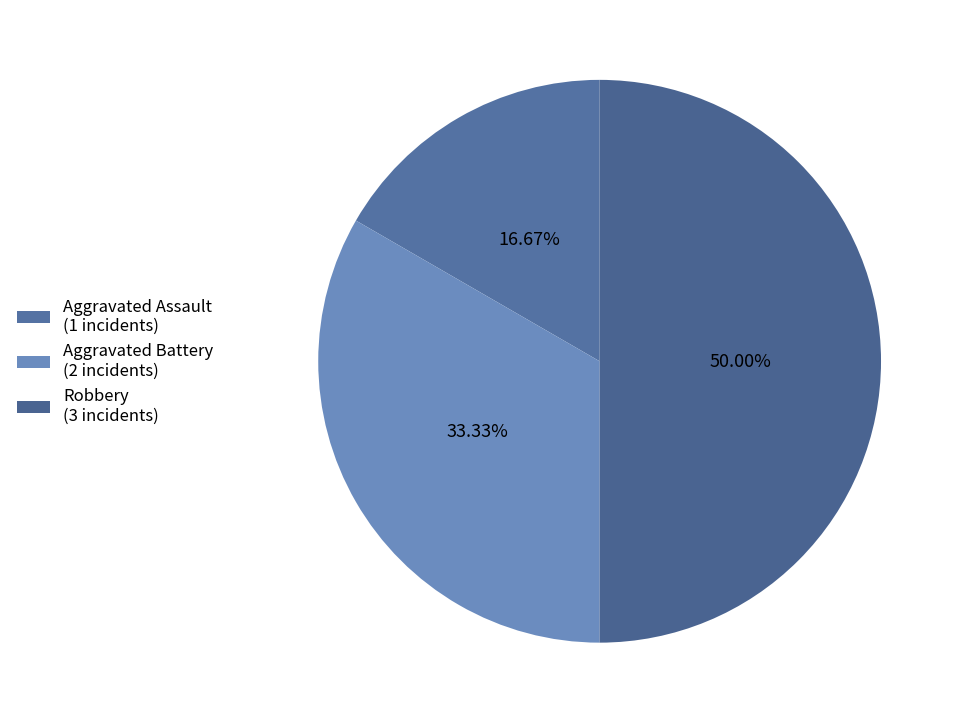

Is the sum of Robbery and Aggravated Assault greater than half?

Yes